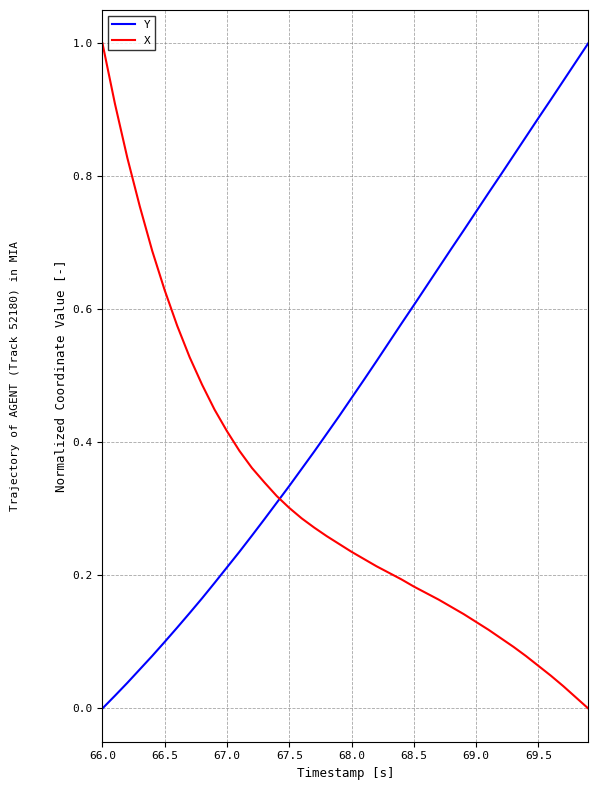

Which series has the largest total across all categories?

Y